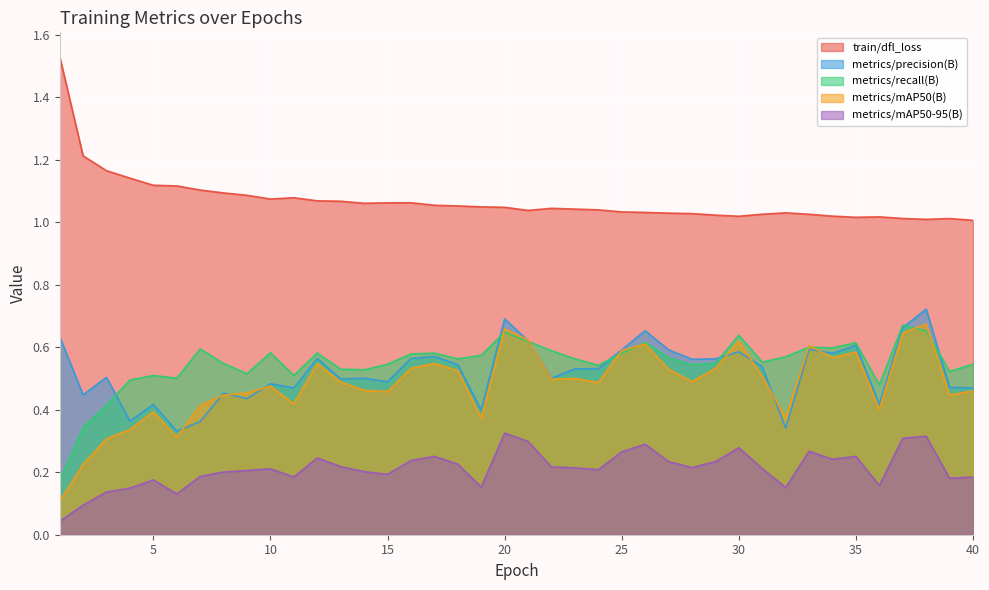

Does the chart display data point markers on the line(s)?

No